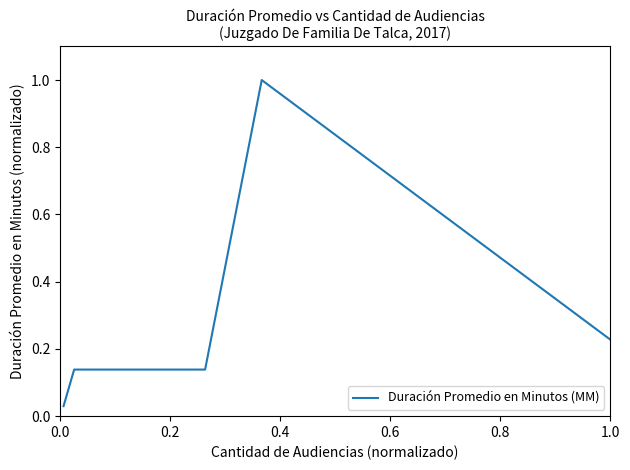

True or false: there are more than 0 points higher than both neighbors.

True